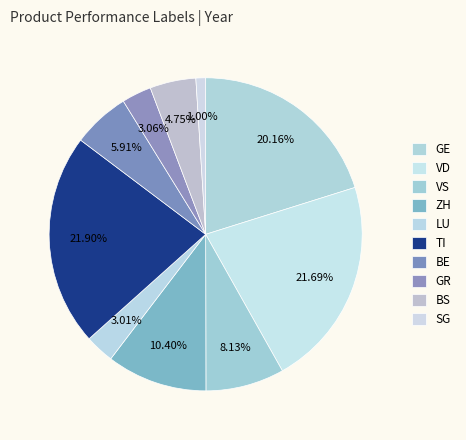

Is it true that LU is 3% of the pie?

True